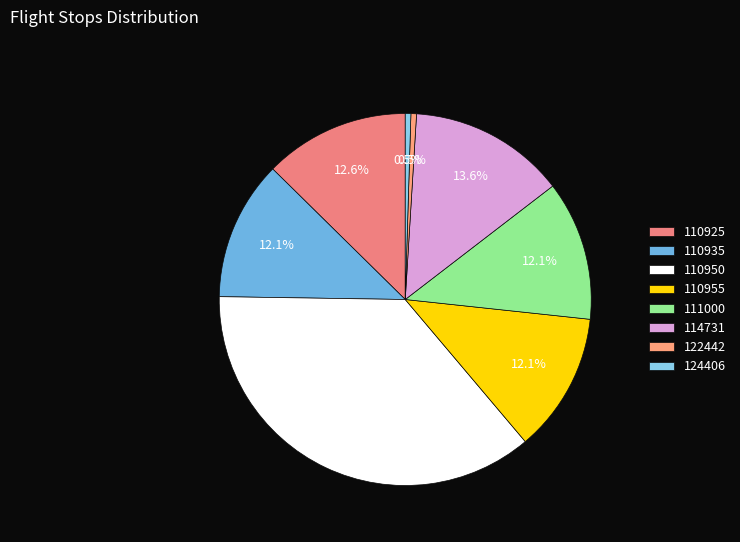

Is it true that 110950 is 43% of the pie?

False